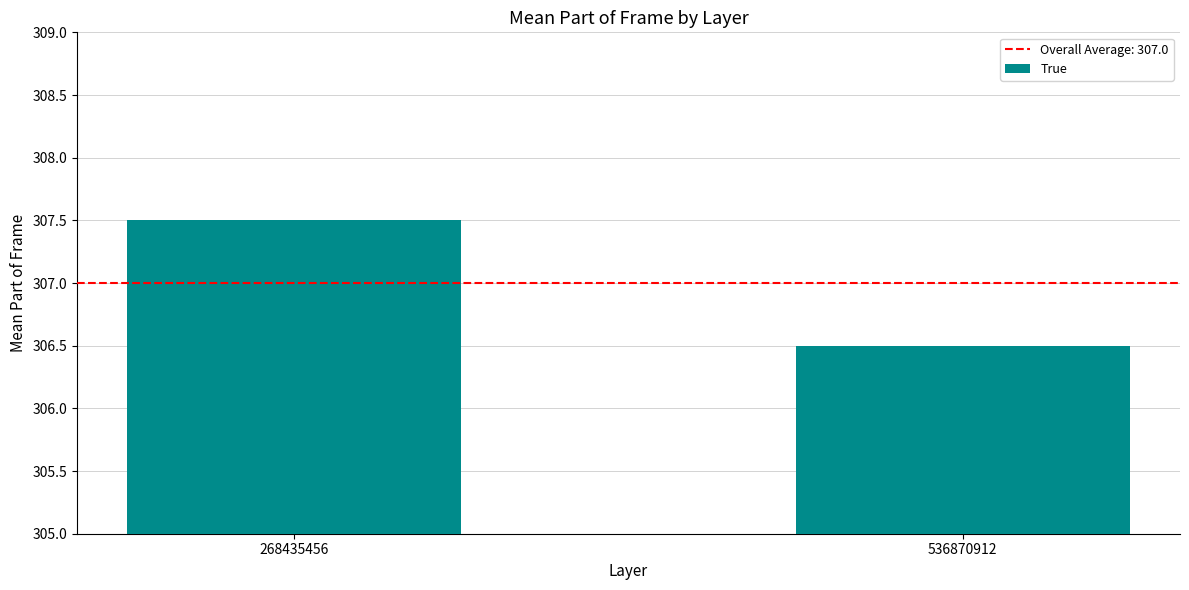

Reading left to right, what are all the values shown in this chart?

307.5	306.5